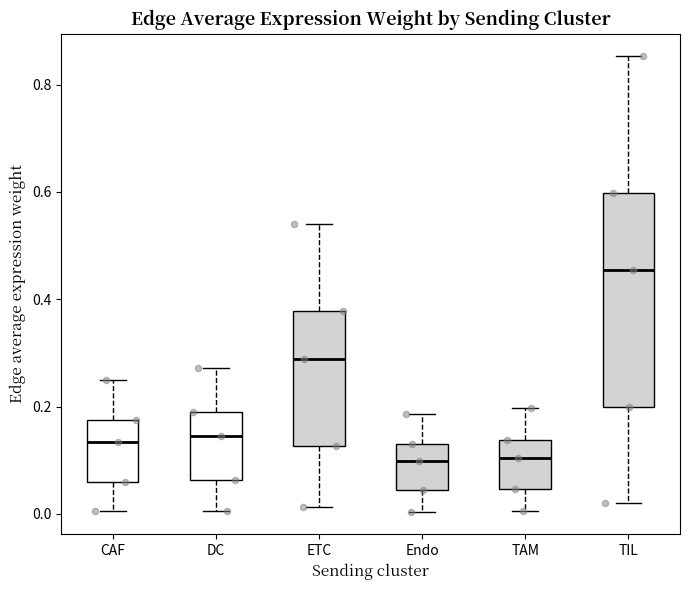

Comparing the boxes themselves (not the whiskers), which one is the tallest?

TIL